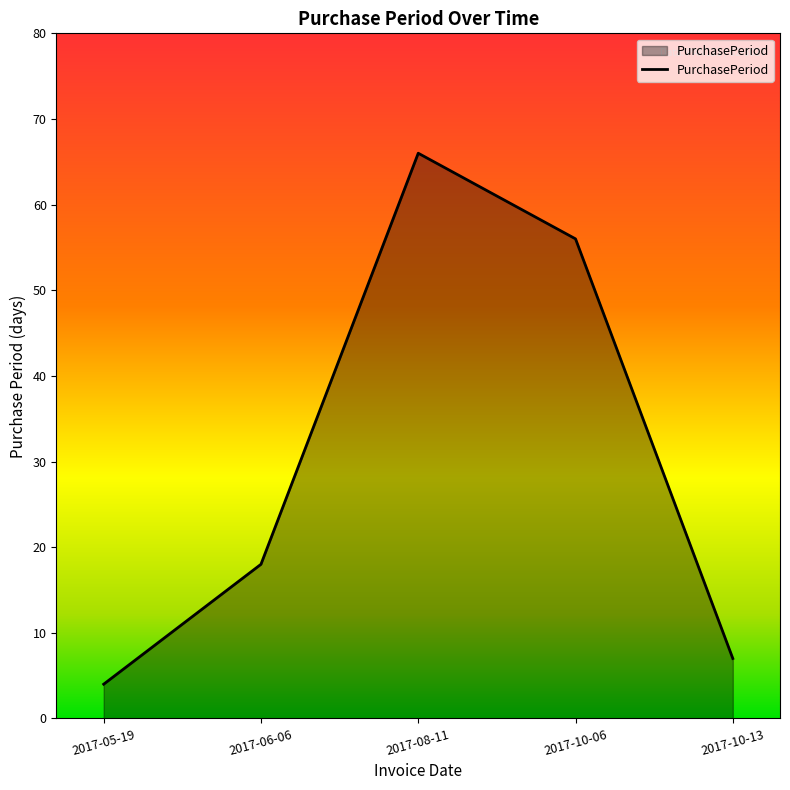

Reading left to right, extract all data points from this chart.

2017-05-19=4	2017-06-06=18	2017-08-11=66	2017-10-06=56	2017-10-13=7